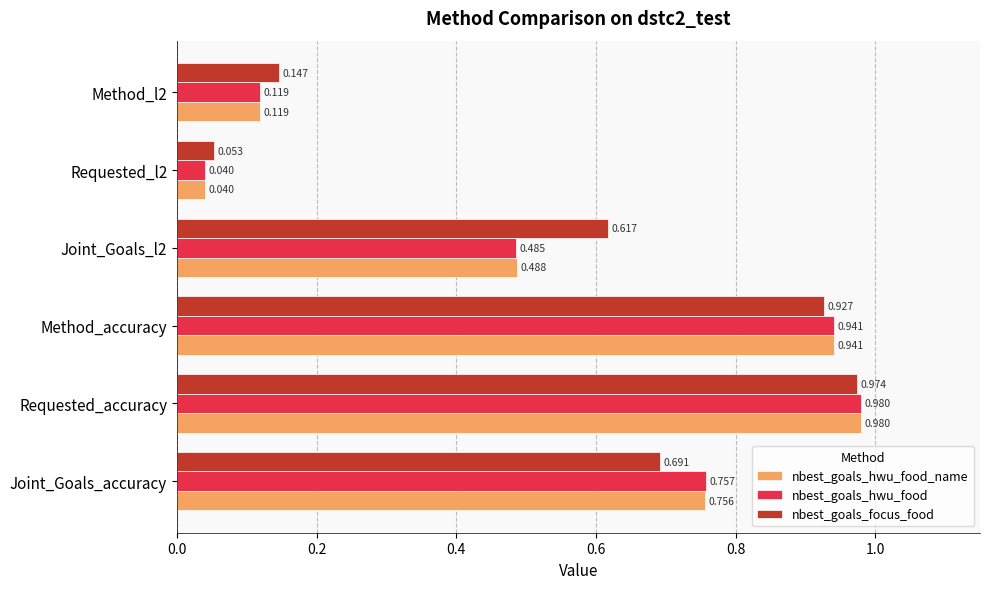

At Joint_Goals_accuracy, list the series in order from largest to smallest.

nbest_goals_hwu_food, nbest_goals_hwu_food_name, nbest_goals_focus_food